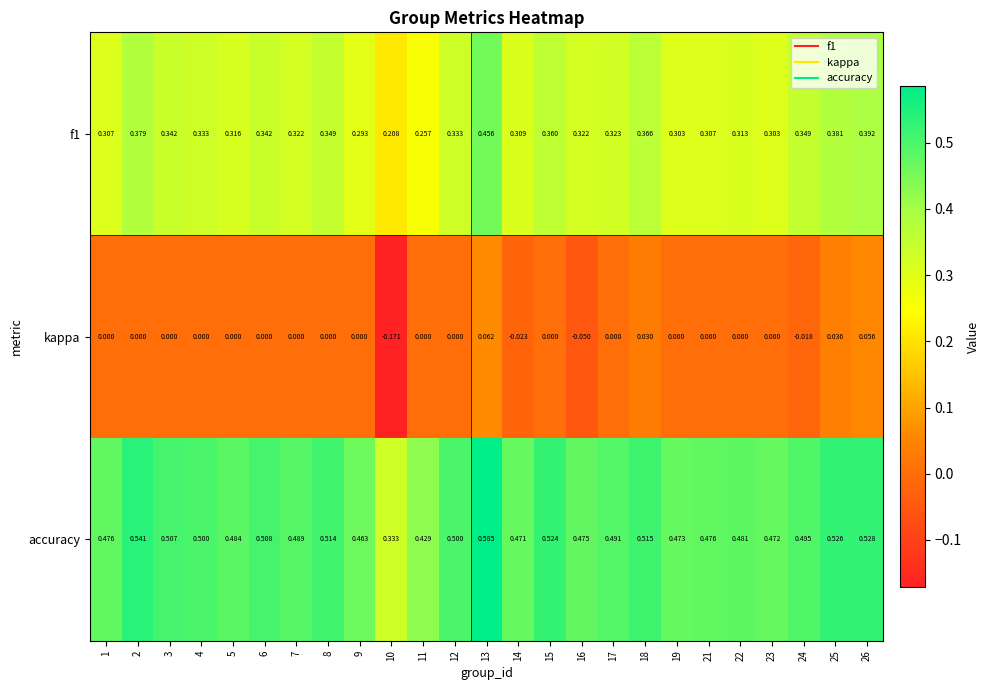

Which series has the widest spread of values?

accuracy